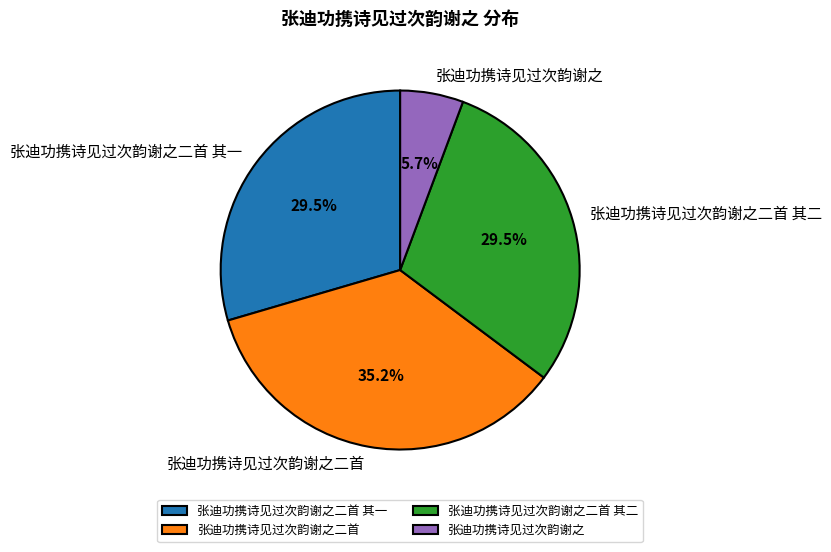

To the nearest percent, what is the difference between the 张迪功携诗见过次韵谢之二首 and 张迪功携诗见过次韵谢之 slice percentages?

30%